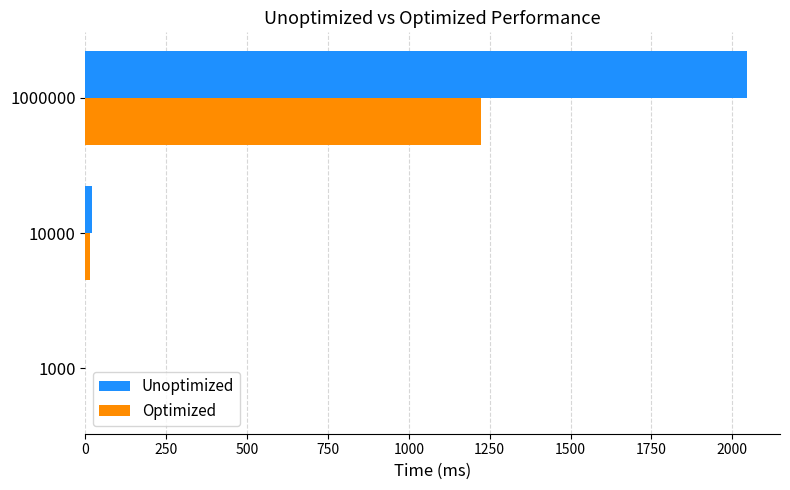

What is the sum of all Unoptimized values?

2067.2